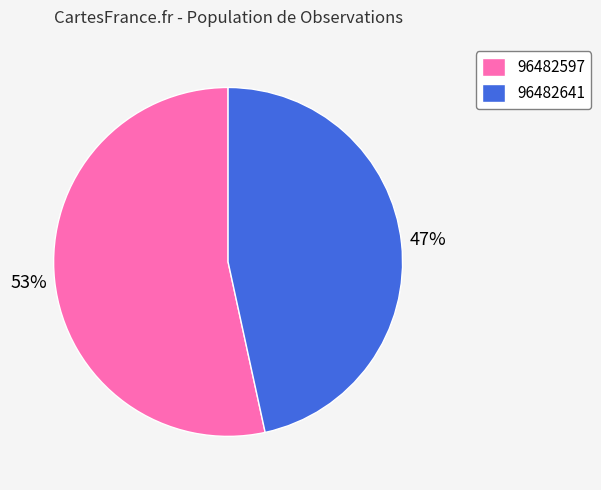

Rank the categories by value from highest to lowest.

96482597, 96482641